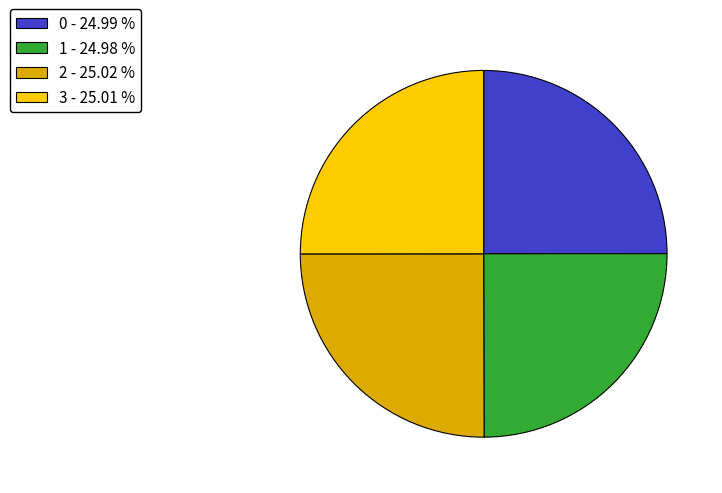

What is the ratio of the value at 1 - 24.98 % to the value at 3 - 25.01 %?

1.0